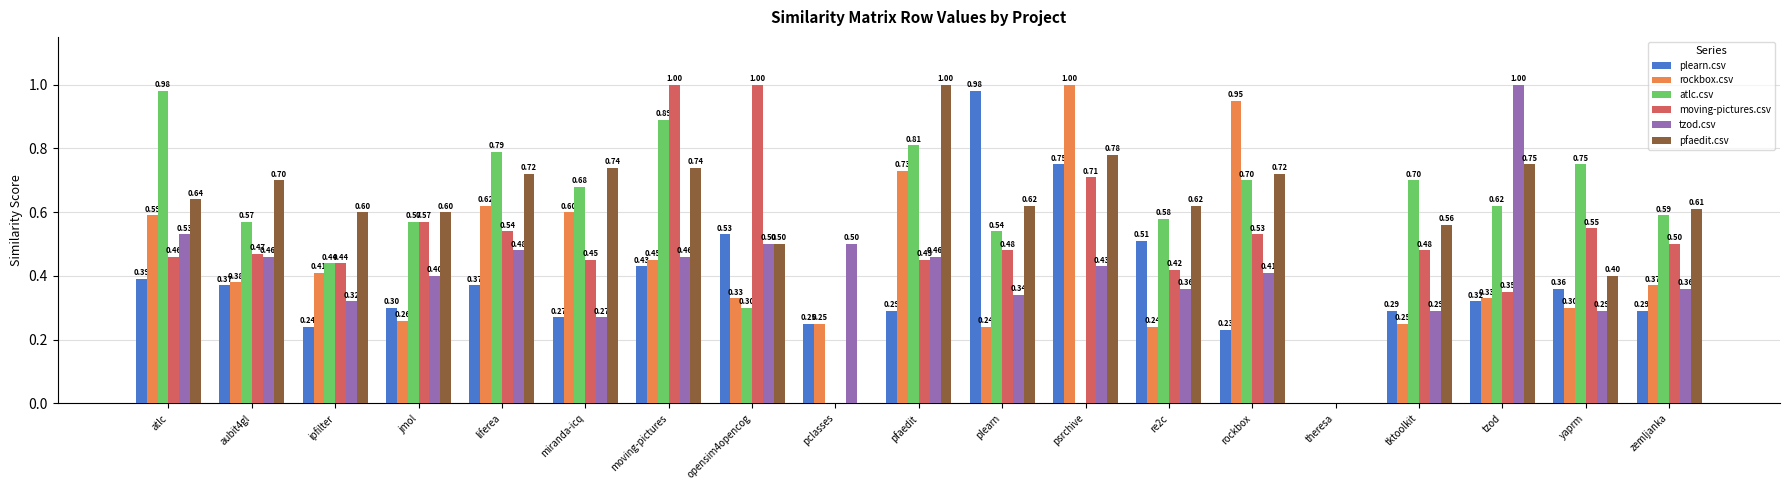

Which series changed the most between ipfilter and tzod?

tzod.csv